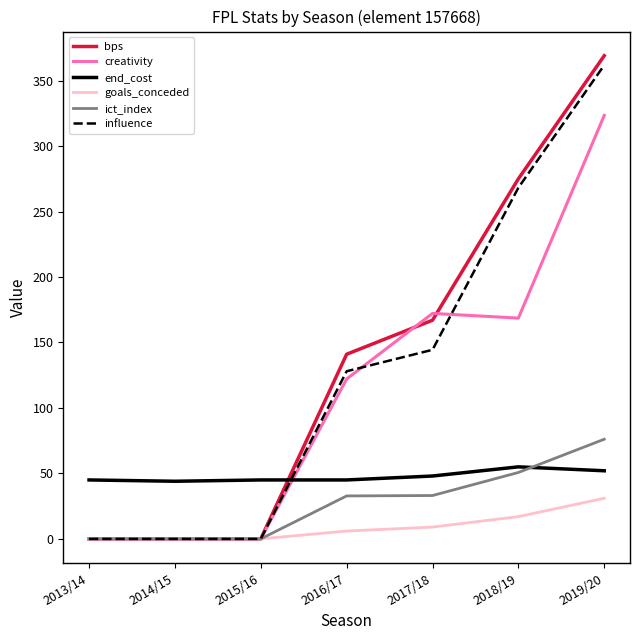

How many times do influence and end_cost cross each other?

1